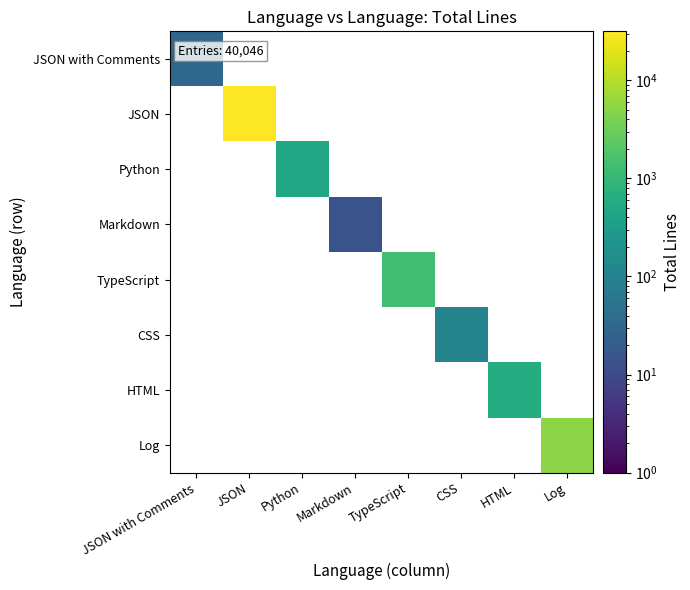

How many positive values does the HTML series have?

1